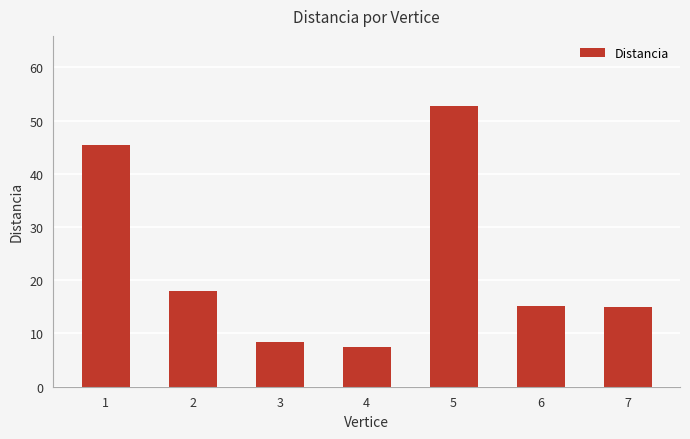

Is it true that the value at 3 is 8.3?

True